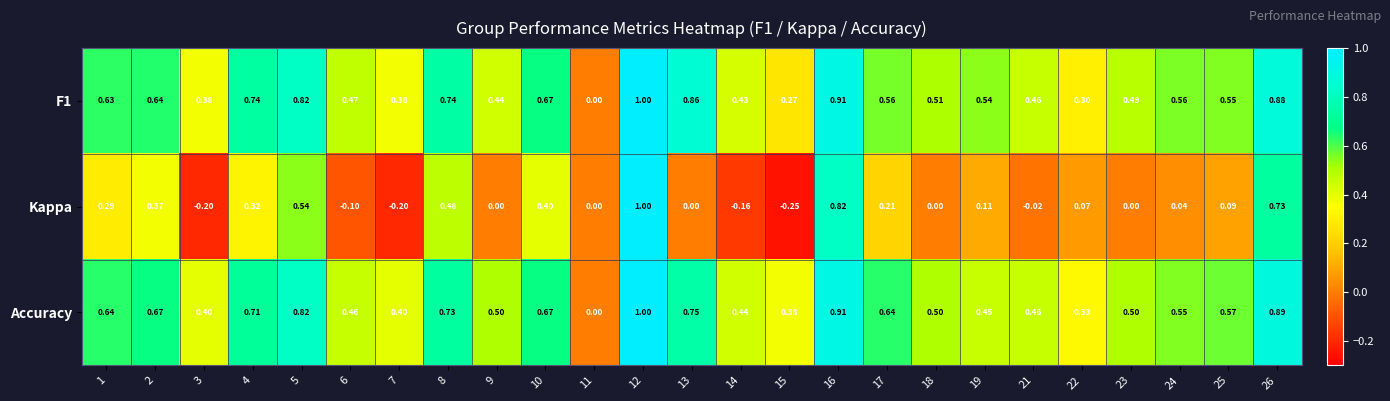

Which series has the largest range (max minus min)?

Kappa